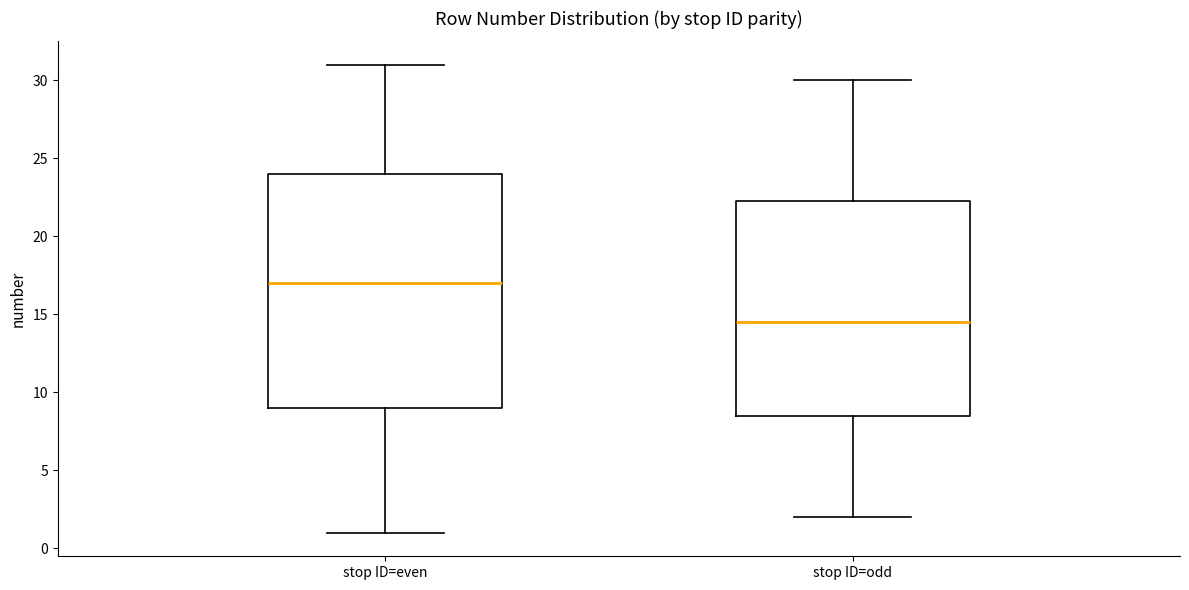

Which box has the highest median line?

stop ID=even